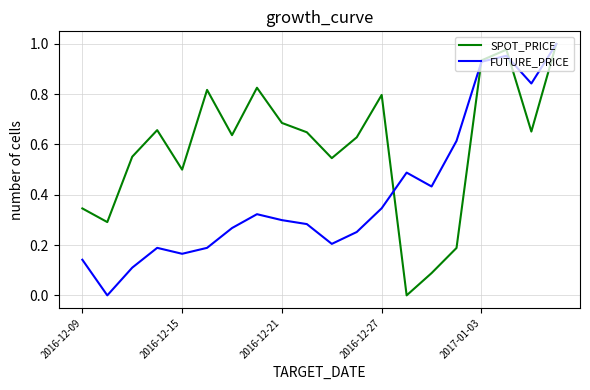

Rank the series by their average value, from lowest to highest.

FUTURE_PRICE, SPOT_PRICE